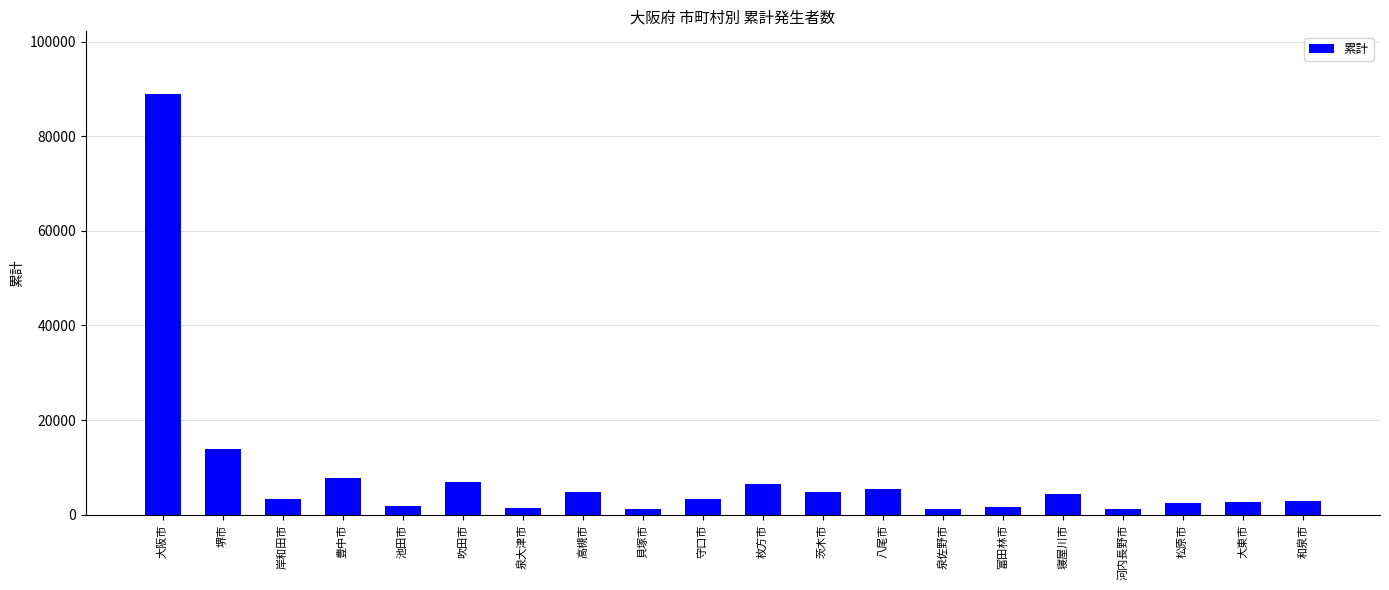

What is the change in value from 泉大津市 to 茨木市?

+3407